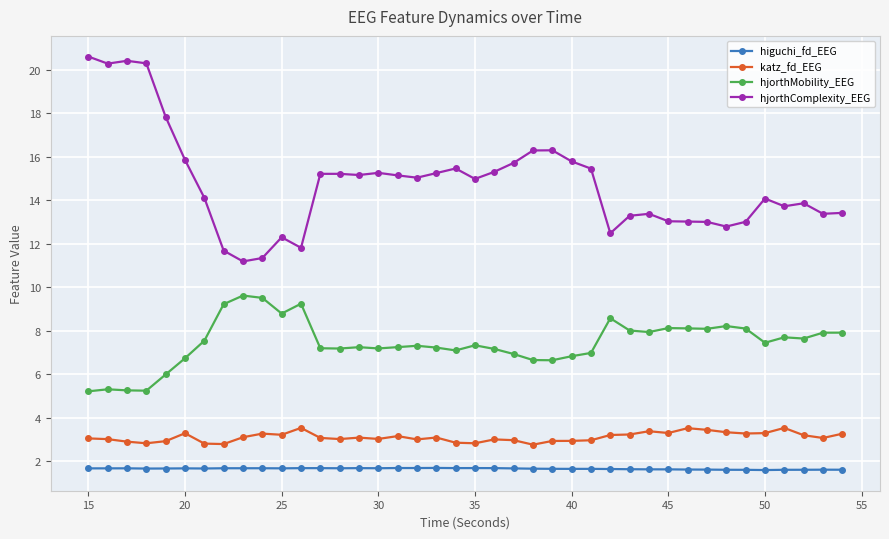

True or false: hjorthComplexity_EEG has more than 2 points higher than both neighbors.

True